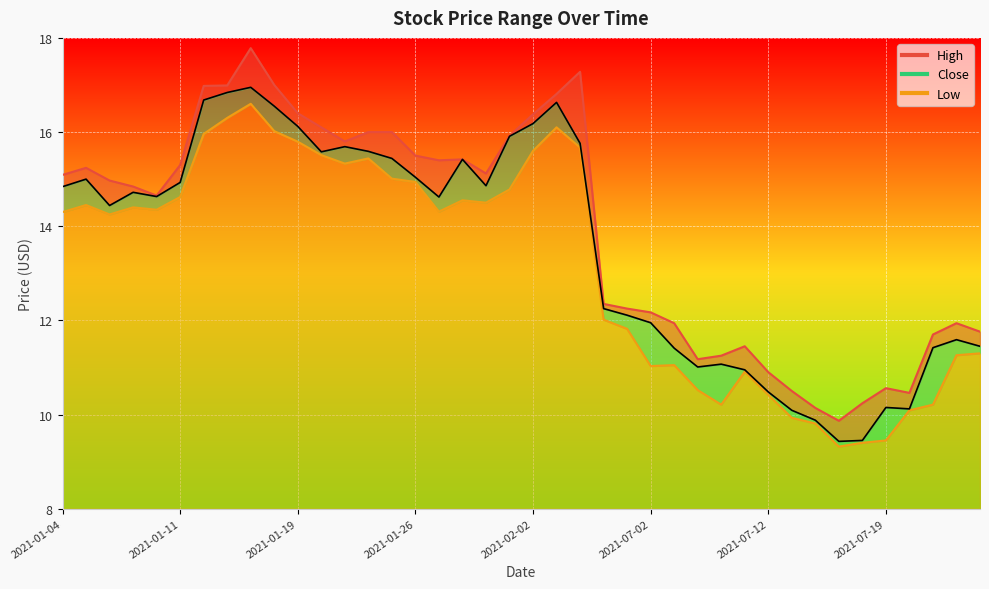

At how many categories does at least one series exceed 14?

23